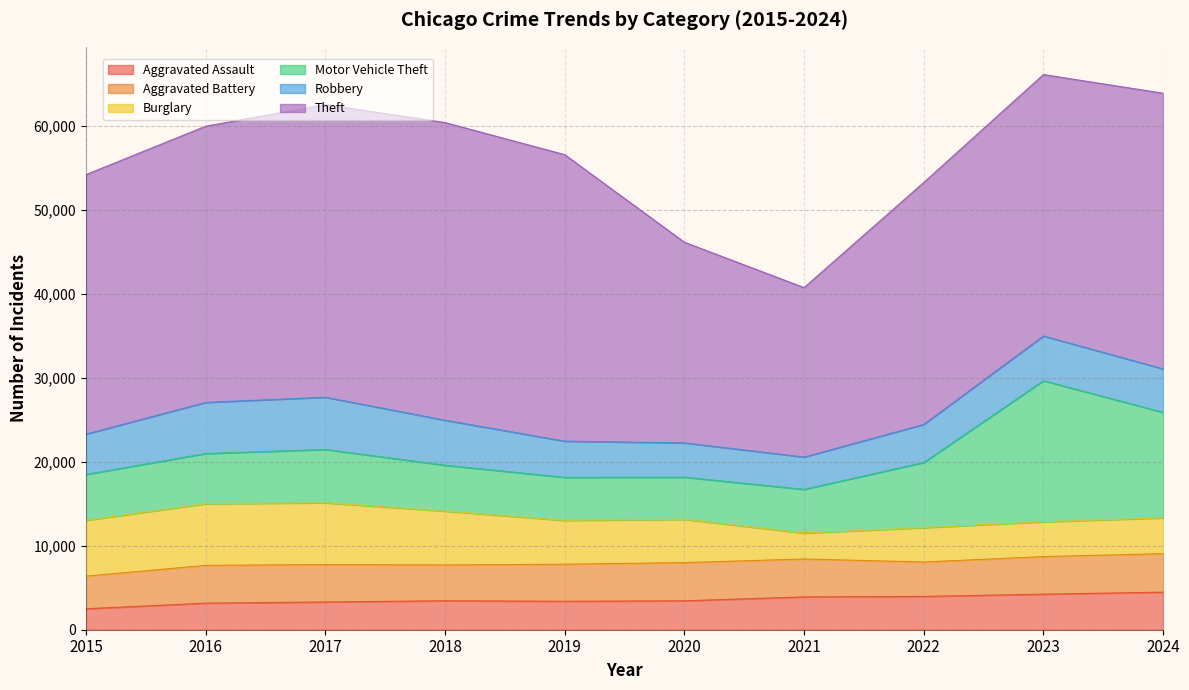

Reading left to right, transcribe all the data shown in this chart.

Aggravated Assault: 2015=2497	2016=3168	2017=3307	2018=3452	2019=3390	2020=3447	2021=3912	2022=3970	2023=4239	2024=4475
Aggravated Battery: 2015=3886	2016=4502	2017=4456	2018=4264	2019=4417	2020=4551	2021=4515	2022=4100	2023=4475	2024=4591
Burglary: 2015=6653	2016=7340	2017=7362	2018=6416	2019=5219	2020=5152	2021=3084	2022=4094	2023=4141	2024=4265
Motor Vehicle Theft: 2015=5466	2016=5981	2017=6356	2018=5469	2019=5132	2020=5026	2021=5213	2022=7761	2023=16817	2024=12566
Robbery: 2015=4803	2016=6091	2017=6223	2018=5364	2019=4310	2020=4083	2021=3851	2022=4539	2023=5325	2024=5182
Theft: 2015=30918	2016=32909	2017=34857	2018=35464	2019=34137	2020=23912	2021=20189	2022=28826	2023=31149	2024=32846